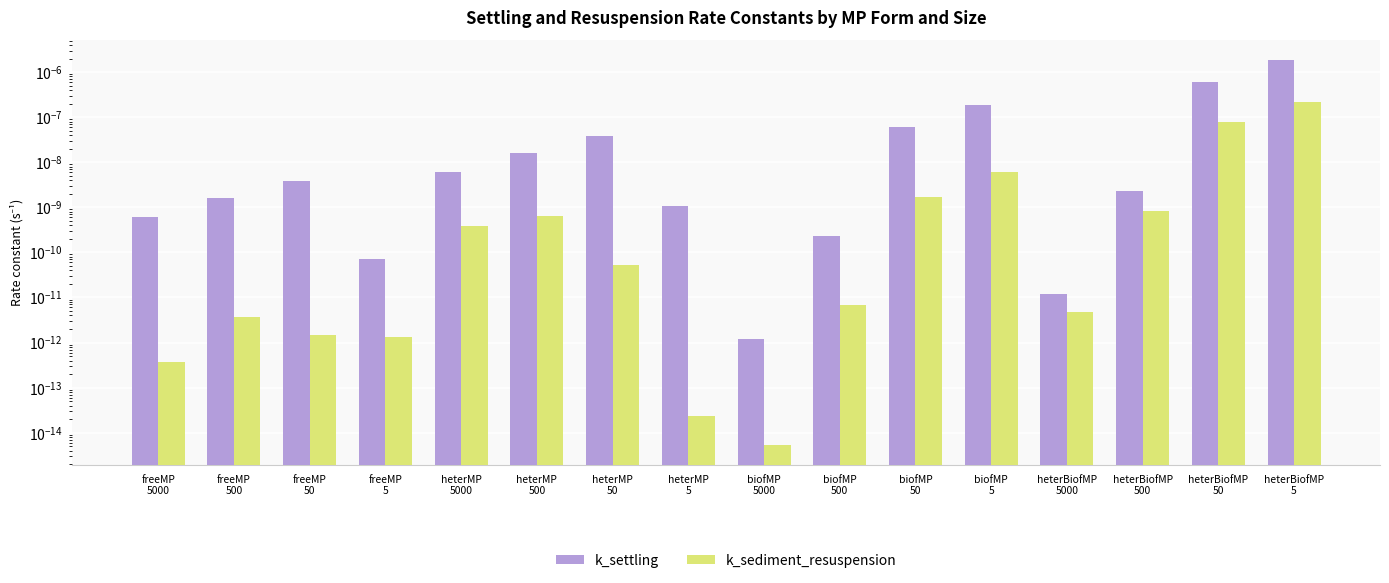

How many bars are there in each group?

2